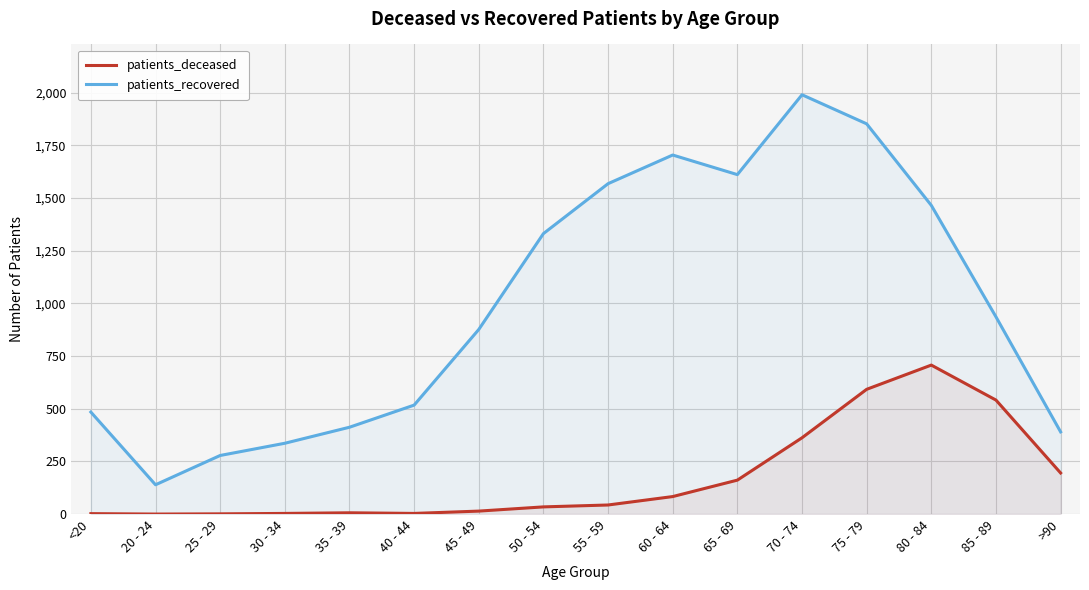

What is the average value of the patients_recovered series?

993